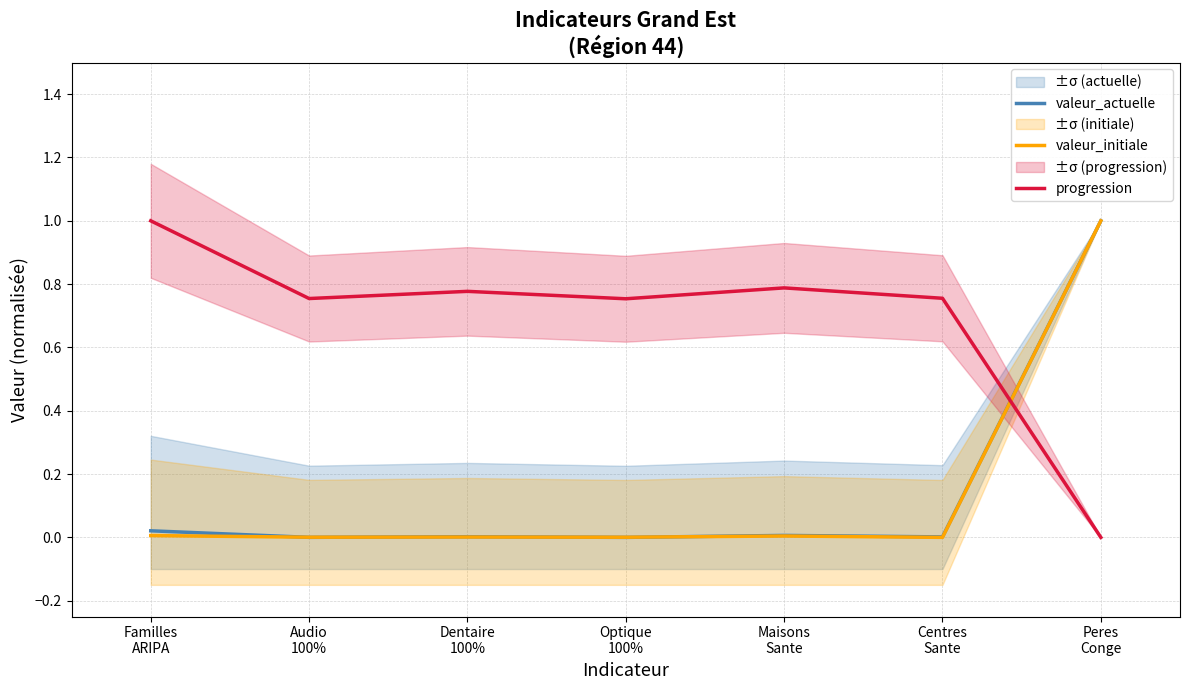

What is the total value across all series at Dentaire
100%?

0.8